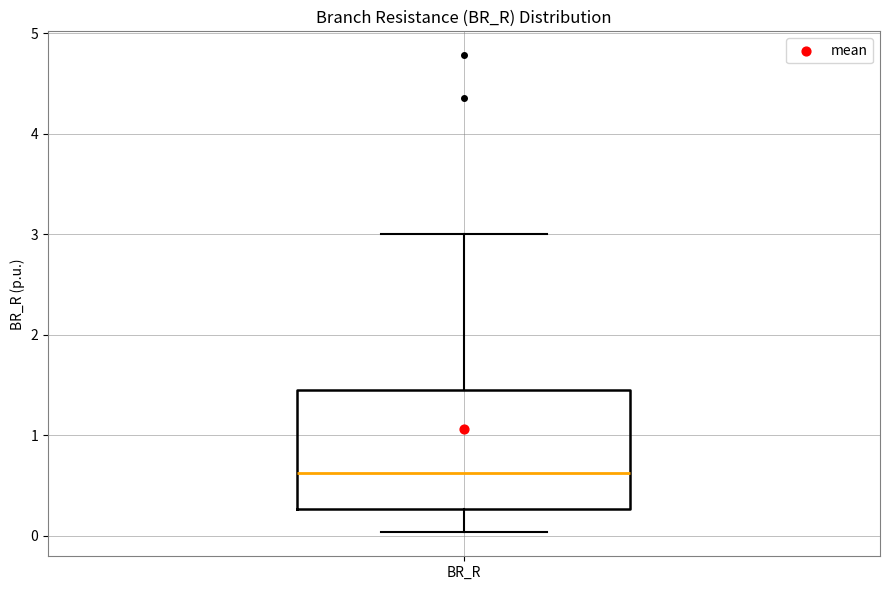

Transcribe this box plot: give where the median line is, the range the box spans, and where the two whiskers end, as read against the y-axis. The values are not printed on the chart, so give them approximately, as read against the axis.

median 0.6, box 0.3 to 1.4, whiskers 0.0 to 3.0